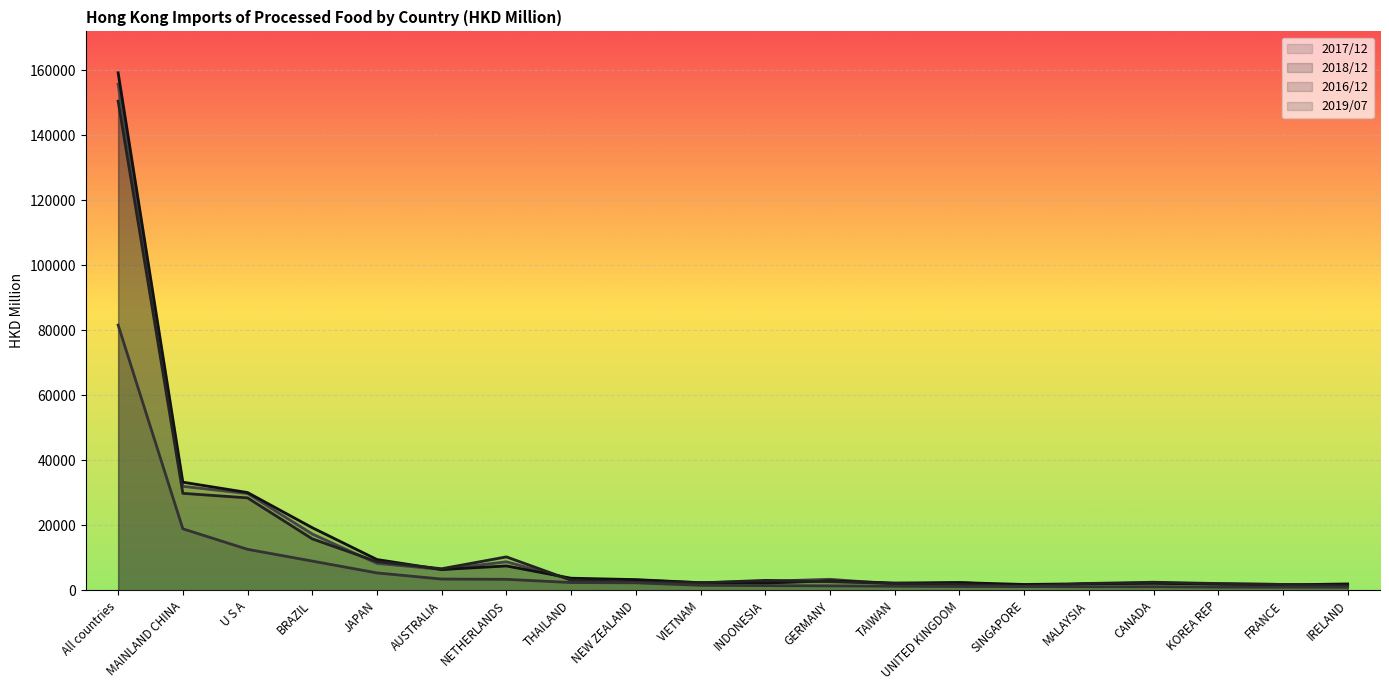

True or false: 201812 and 201907 intersect in this chart.

False